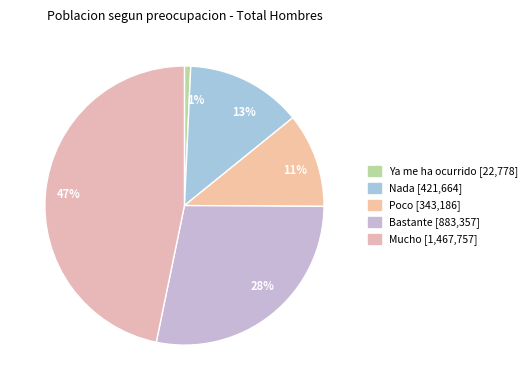

True or false: Ya me ha ocurrido accounts for 1% of the total.

True